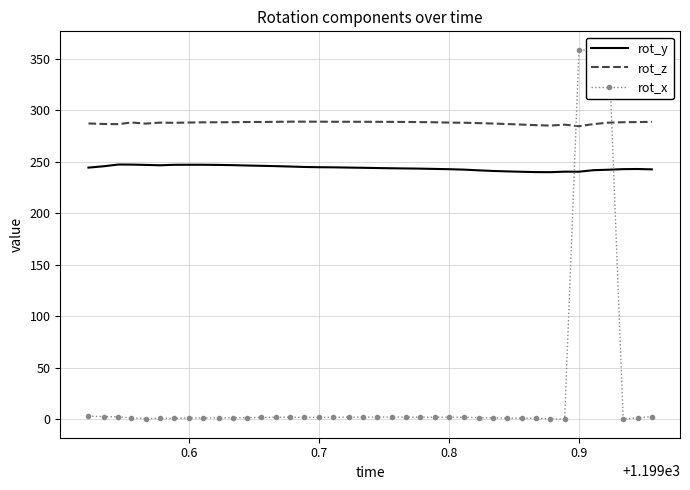

Which series has the largest total across all categories?

rot_z